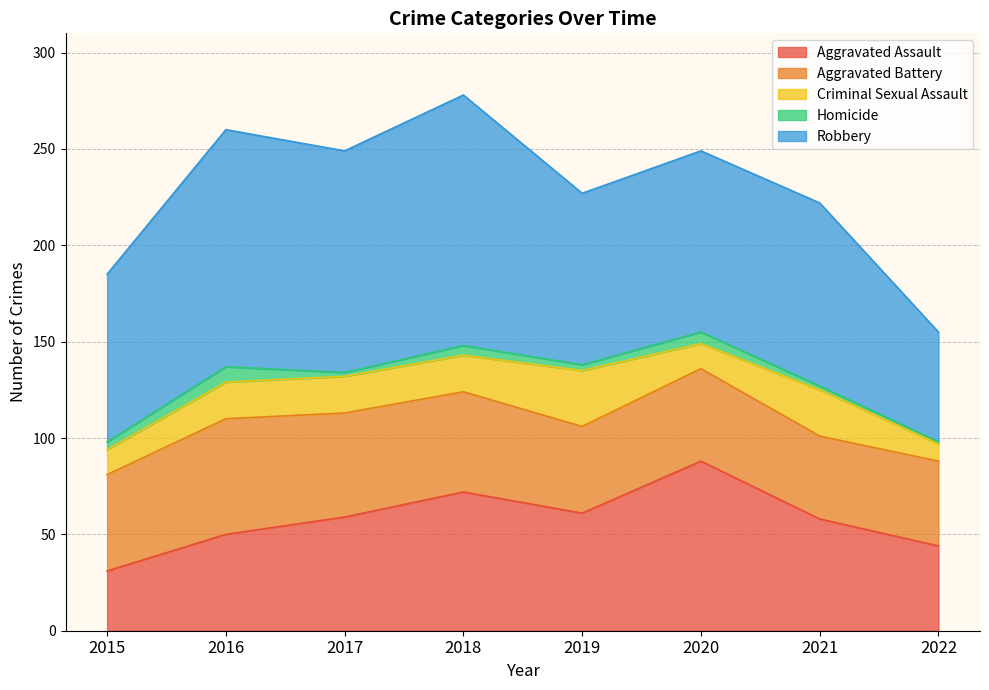

At which label does Aggravated Assault reach its minimum?

2015